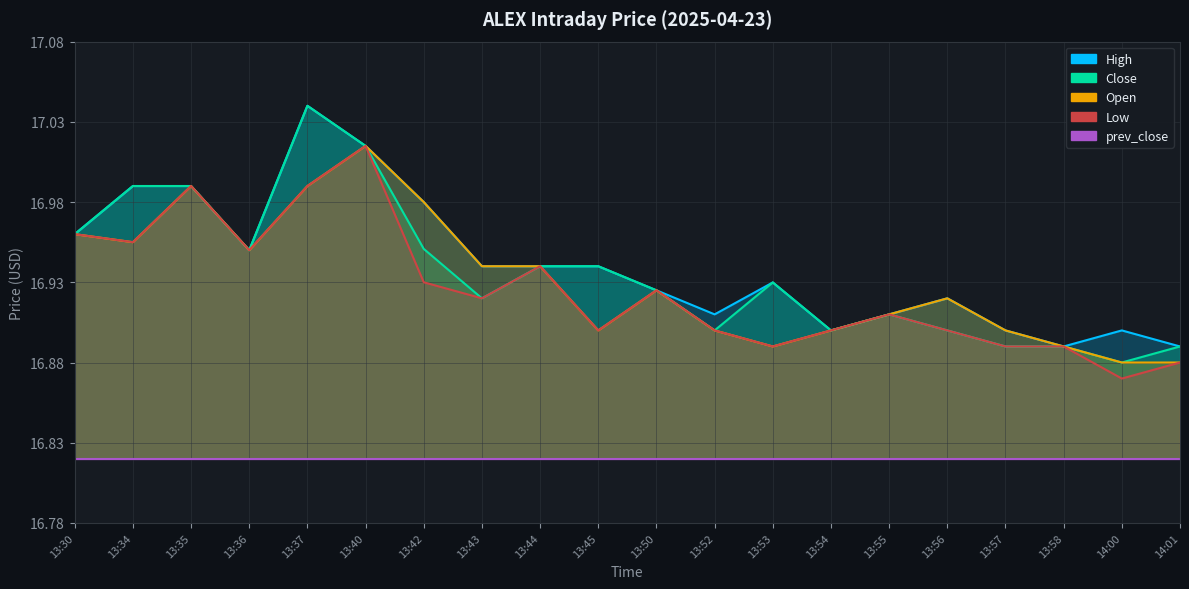

What is the total value across all series at 13:37?

68.1